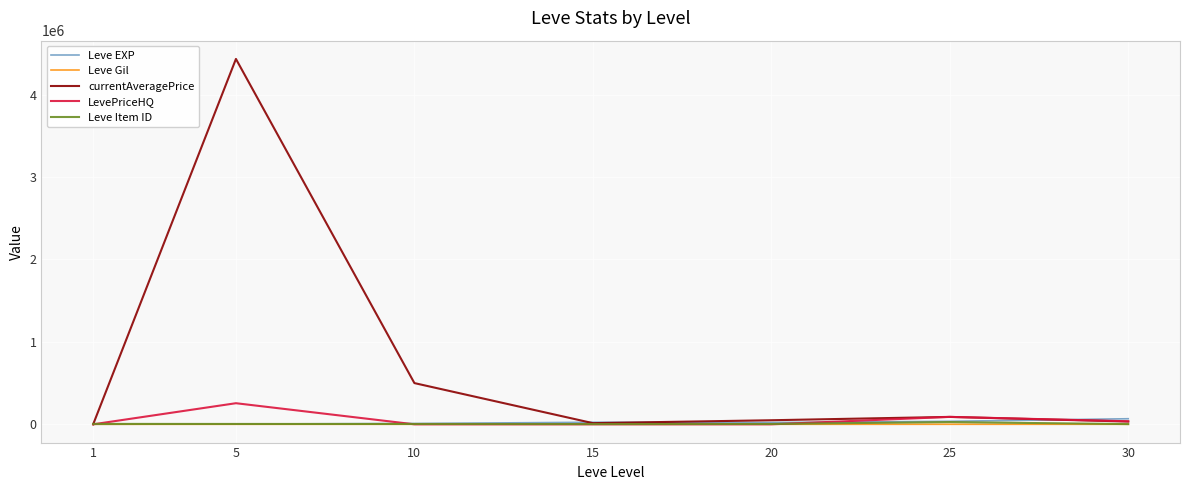

What is the difference between the second highest and minimum values in the Leve EXP series?

35760.0